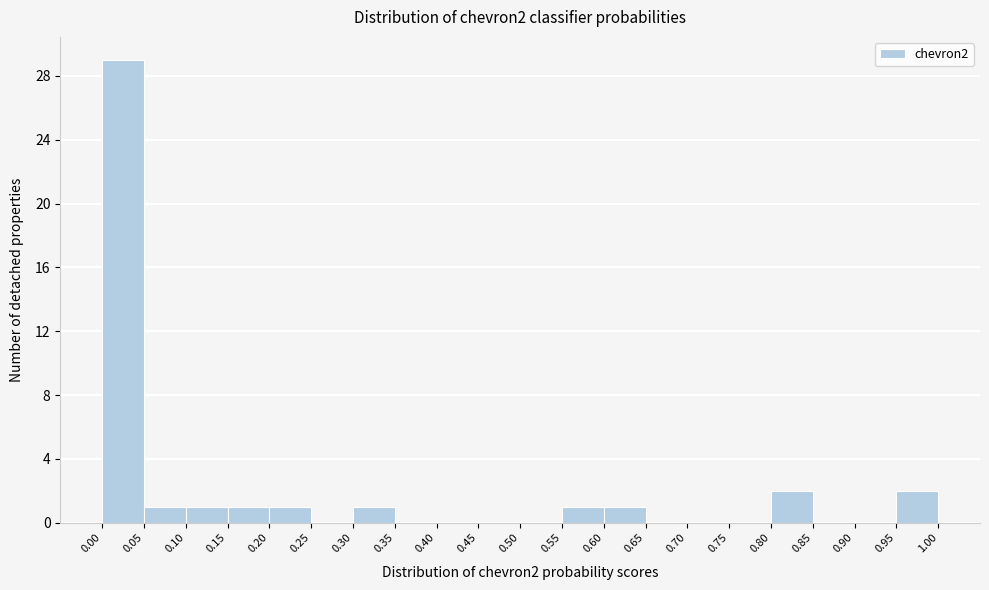

How tall is the bar that spans 0.20 to 0.25 on the x-axis? The values are not printed on the chart, so give them approximately, as read against the axis.

1